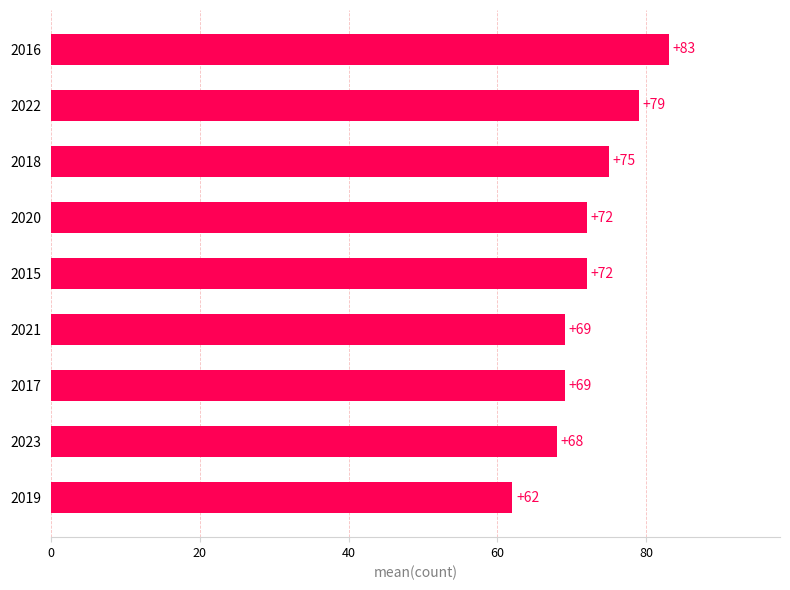

Is it true that the value at 2023 is 101?

False